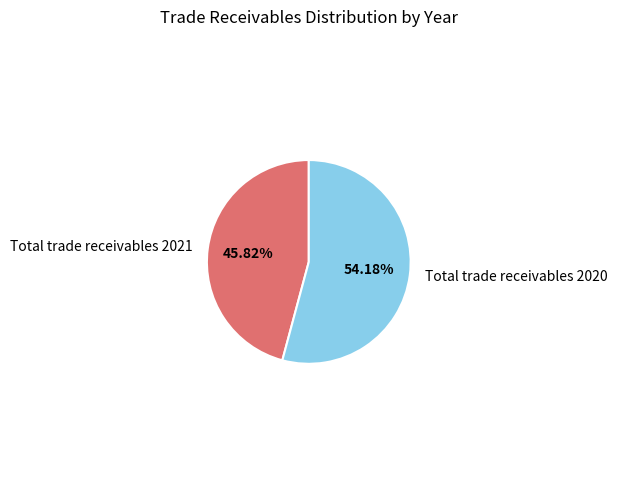

To the nearest percent, what portion does Total trade receivables 2021 represent?

46%